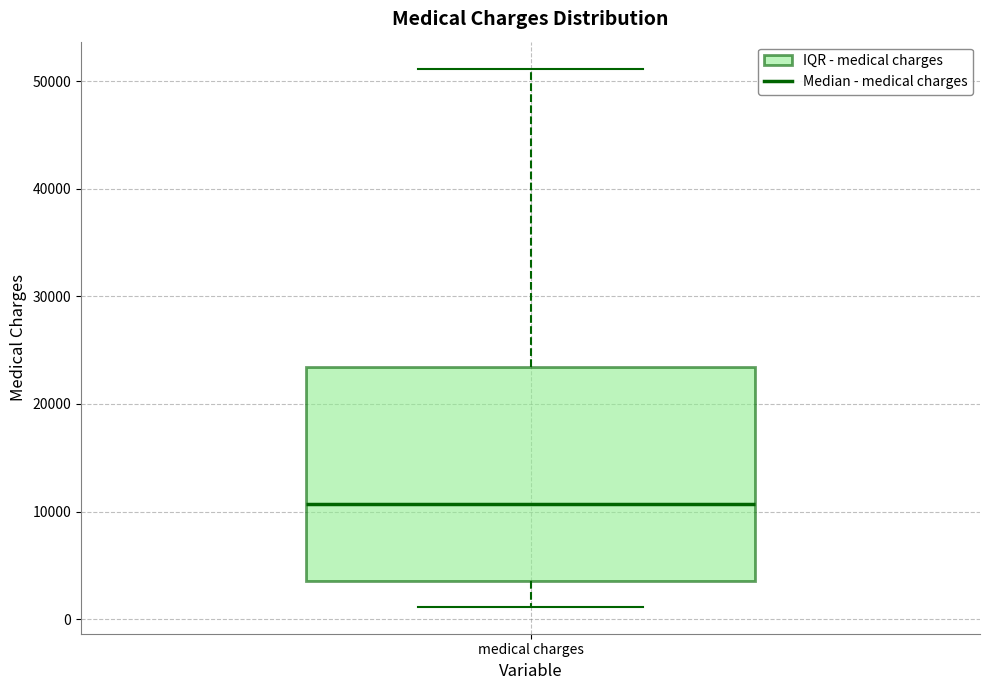

Read this box plot against the y-axis: the position of the median line, the range covered by the box, and the ends of both whiskers. The values are not printed on the chart, so give them approximately, as read against the axis.

median 11000, box 4000 to 23000, whiskers 1000 to 51000